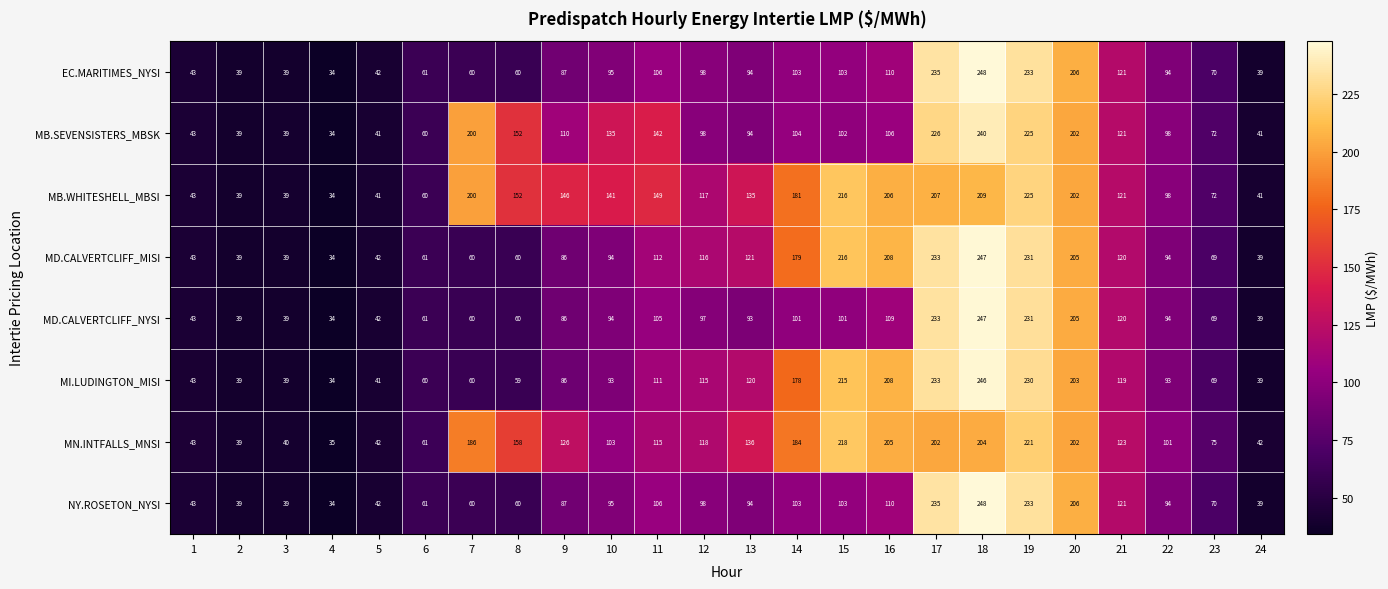

What is the greatest value displayed?

248